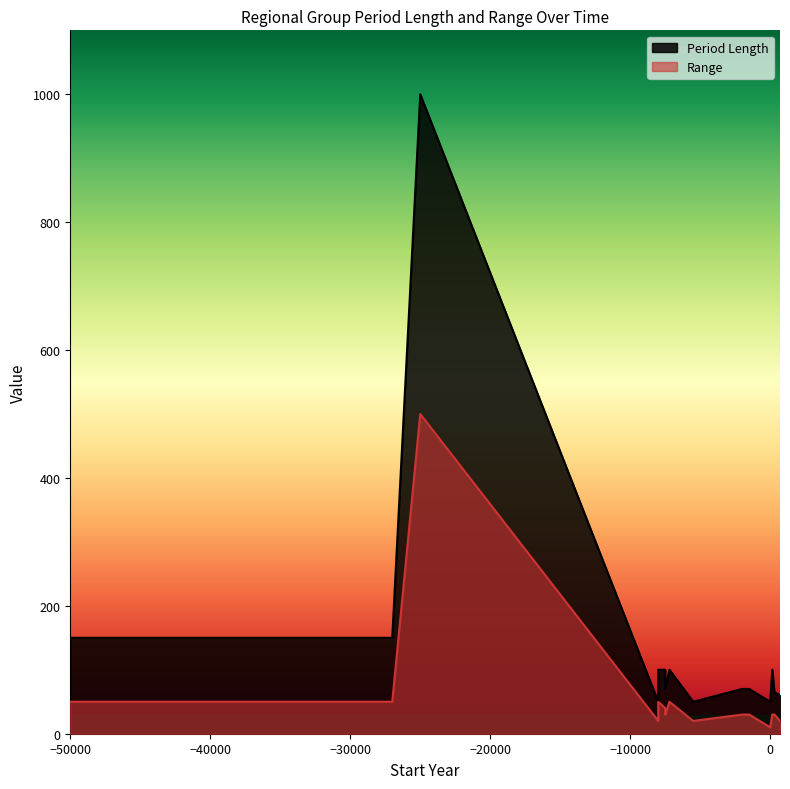

At which category does the chart reach its minimum across all series?

12